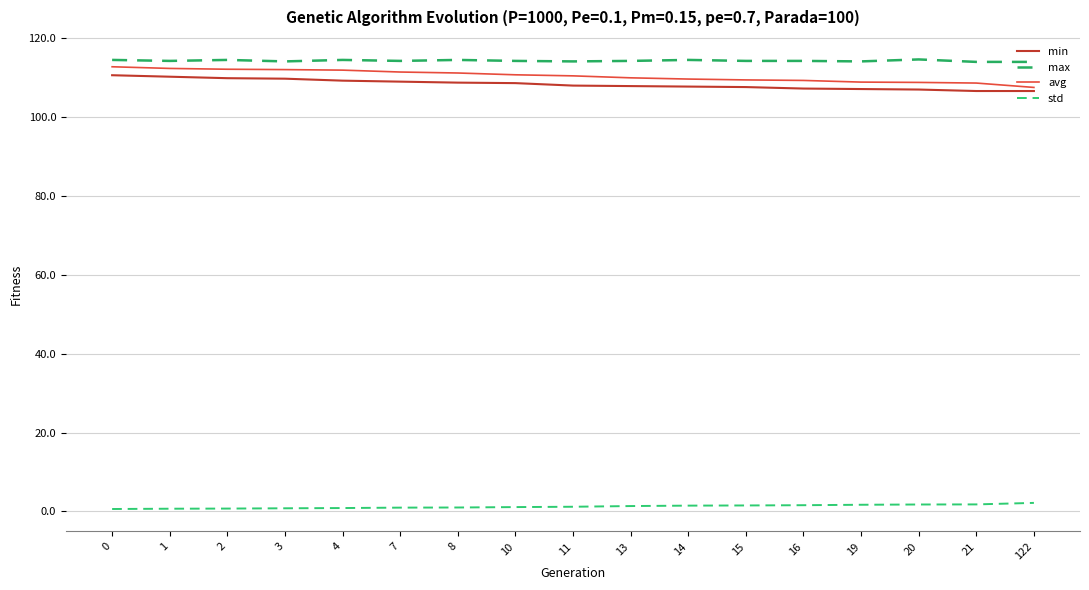

True or false: min has more than 0 points higher than both neighbors.

False